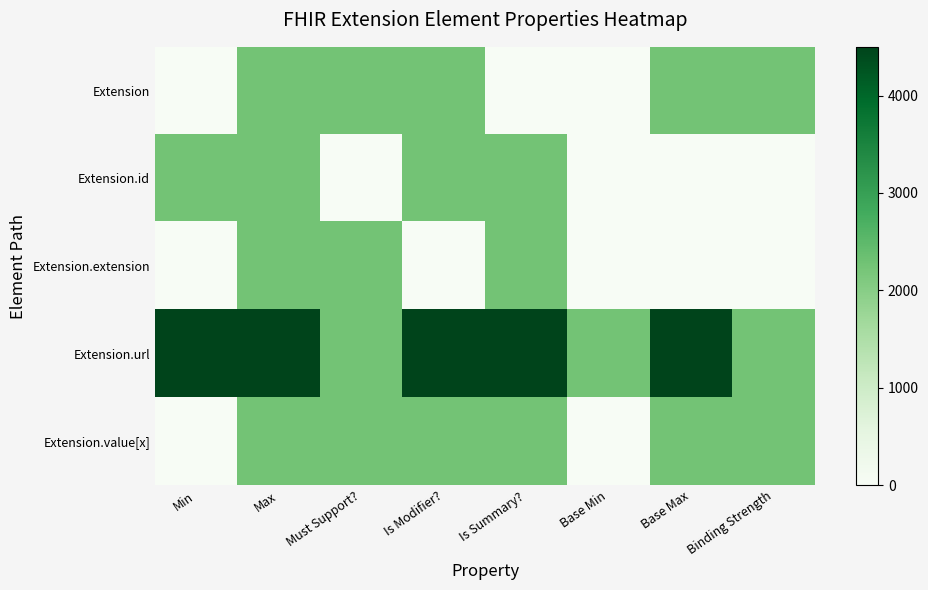

Which series changed the most between Min and Base Max?

Extension